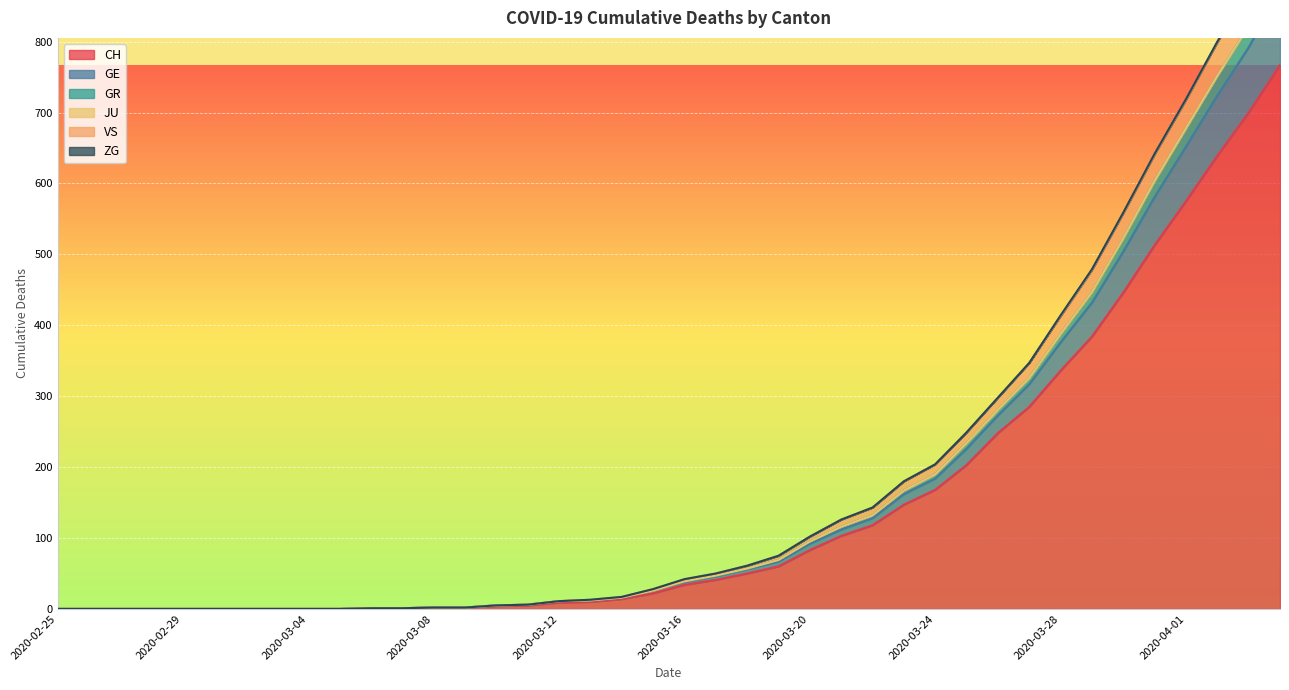

What is the difference between the second highest and minimum values in the CH series?

700